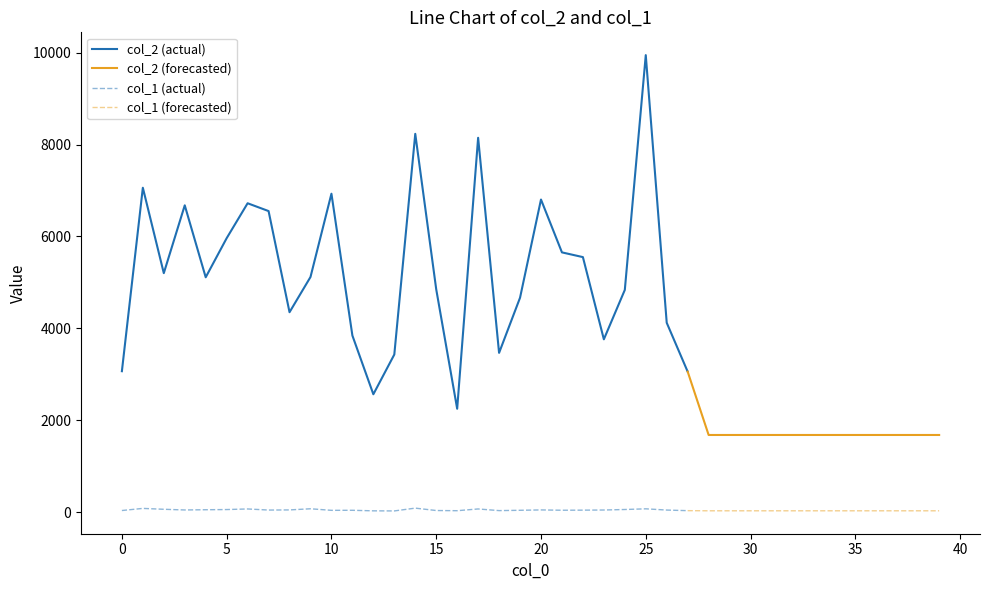

Reading left to right, list all the values displayed in this chart.

col_2: 0=3068	1=7061	2=5202	3=6678	4=5112	5=5963	6=6723	7=6553	8=4352	9=5118	10=6931	11=3844	12=2566	13=3431	14=8234	15=4851	16=2251	17=8148	18=3467	19=4667	20=6804	21=5654	22=5551	23=3762	24=4837	25=9947	26=4122	27=3058	28=1680	29=1680	30=1680	31=1680	32=1680	33=1680	34=1680	35=1680	36=1680	37=1680	38=1680	39=1680
col_1: 0=36	1=82	2=63	3=48	4=53	5=57	6=70	7=46	8=49	9=74	10=40	11=41	12=29	13=27	14=88	15=36	16=32	17=70	18=34	19=41	20=49	21=42	22=44	23=47	24=58	25=73	26=46	27=33	28=30	29=30	30=30	31=30	32=30	33=30	34=30	35=30	36=30	37=30	38=30	39=30